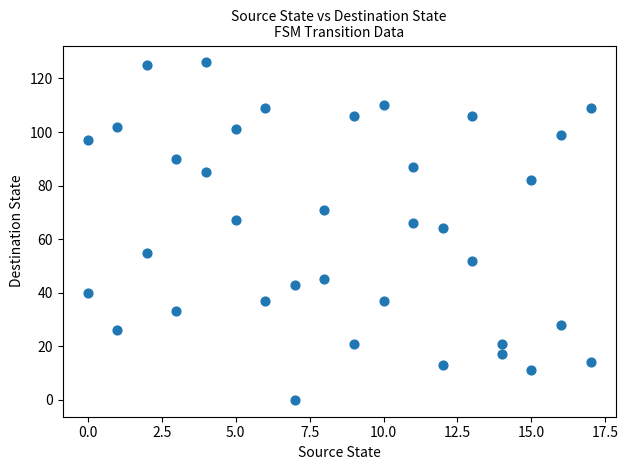

What is the range of X values (max minus min)?

17